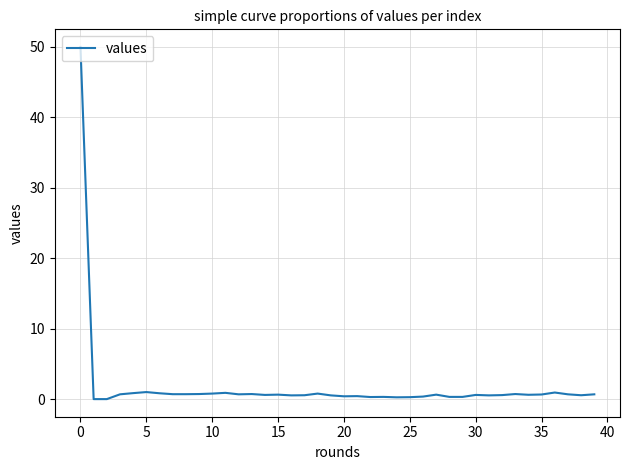

What is the greatest value displayed?

50.0